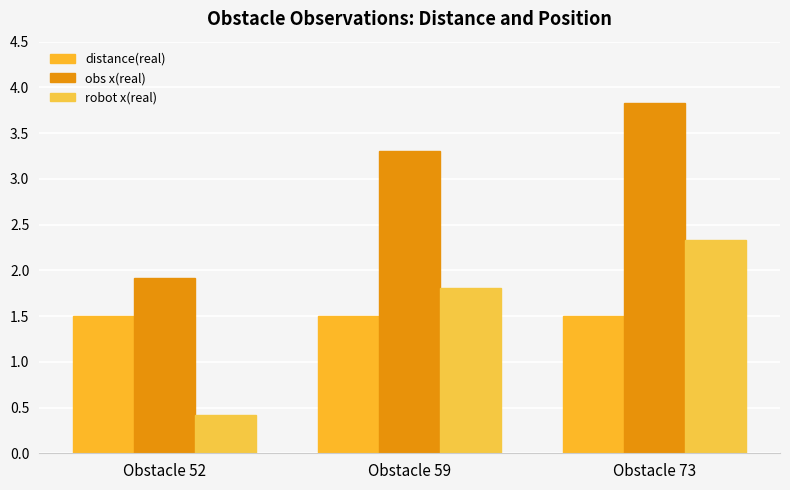

What is the value of the robot x(real) bar at the 1st from the left?

0.4